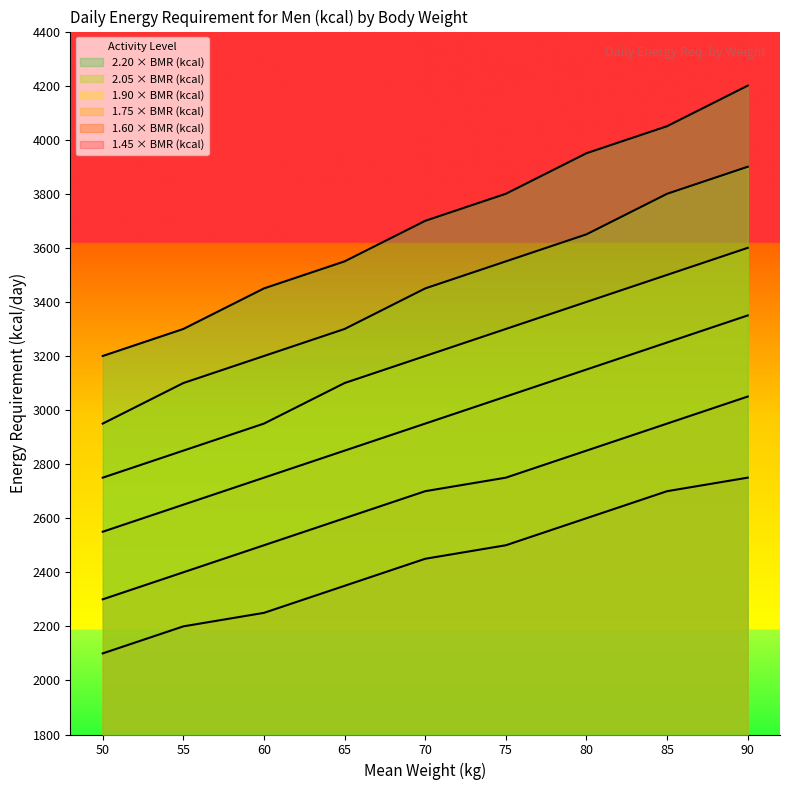

Count the 1.90 × BMR (kcal) values in the range 2950 to 3400.

5